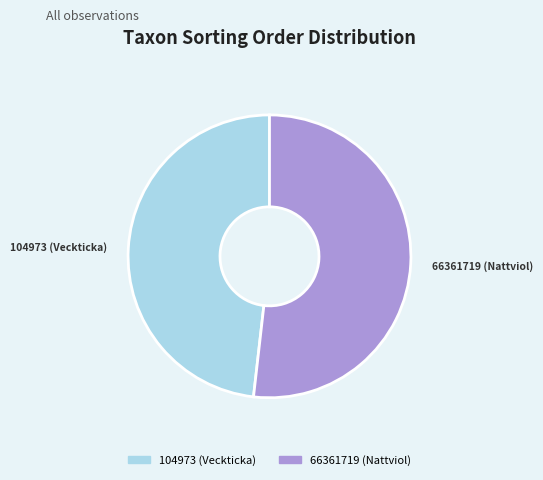

Which category has the biggest portion of the pie?

66361719 (Nattviol)